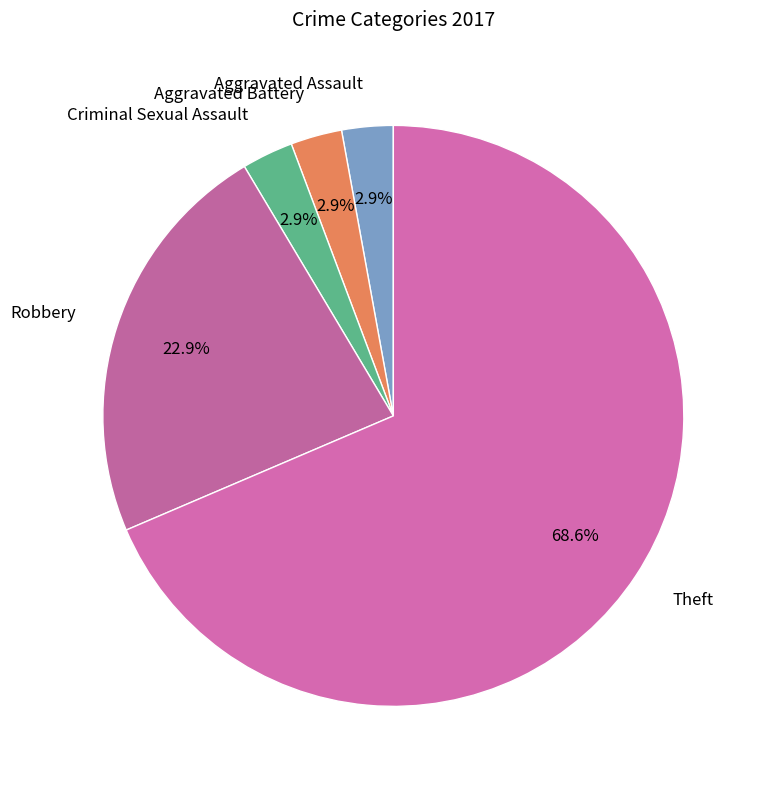

Is there a majority slice in this chart?

Yes